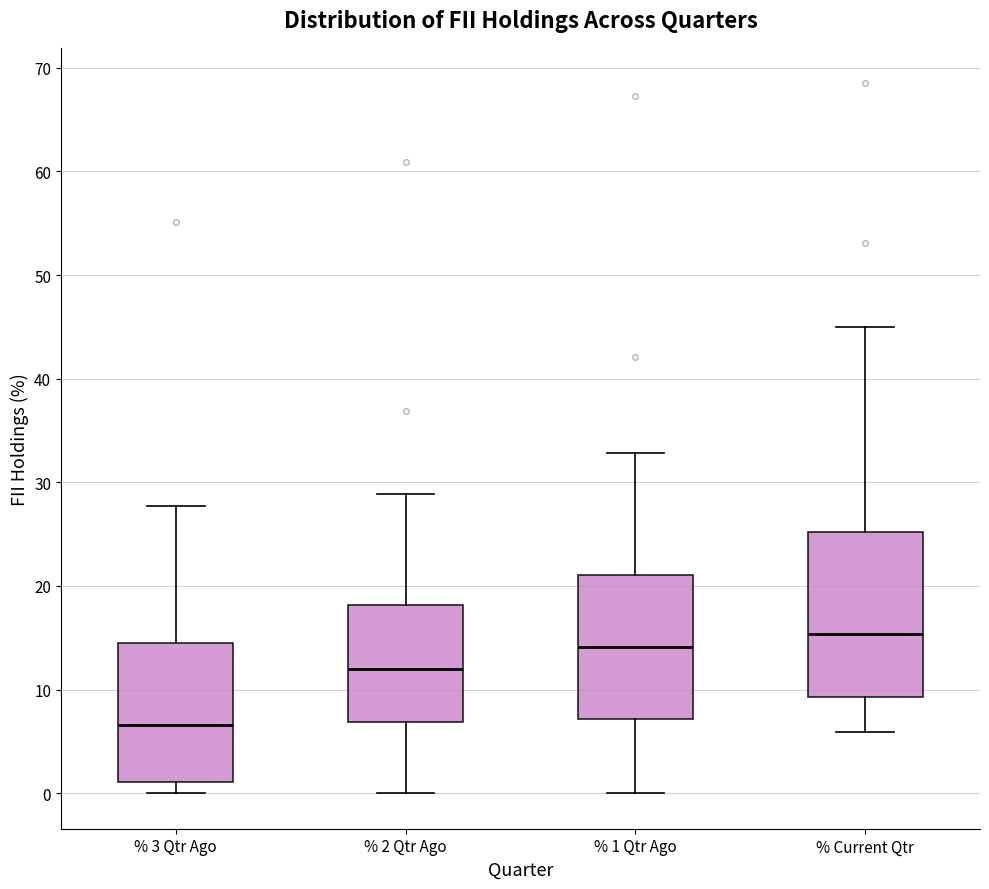

Reading left to right, transcribe this box plot: for each box, give where its median line is, the range the box spans, and where its two whiskers end, as read against the y-axis. The values are not printed on the chart, so give them approximately, as read against the axis.

% 3 Qtr Ago: median 7, box 1 to 15, whiskers 0 to 28
% 2 Qtr Ago: median 12, box 7 to 18, whiskers 0 to 29
% 1 Qtr Ago: median 14, box 7 to 21, whiskers 0 to 33
% Current Qtr: median 15, box 9 to 25, whiskers 6 to 45